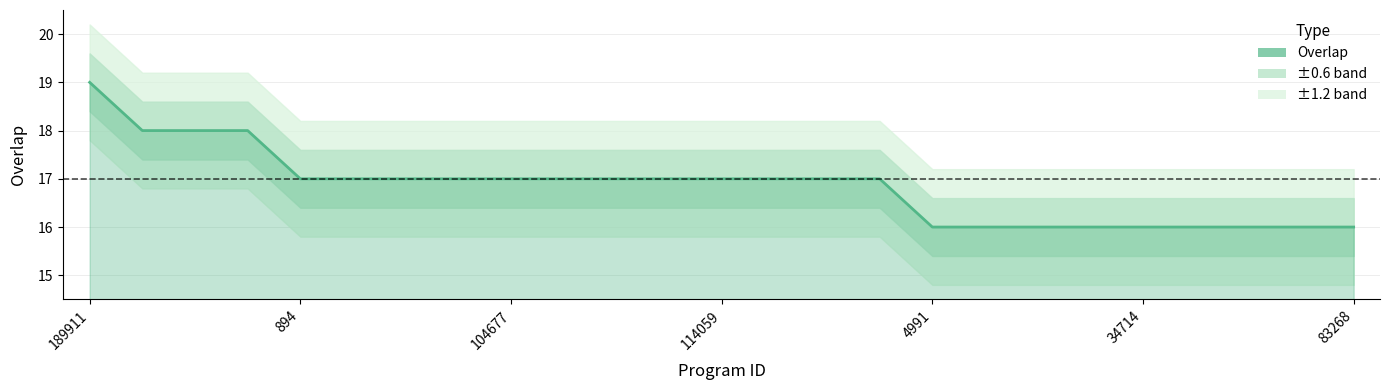

The value at 83268 is 21. True or false?

False